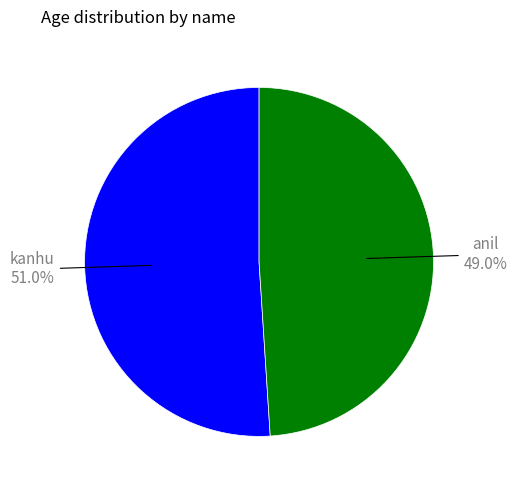

Which has a higher value, anil or kanhu?

kanhu